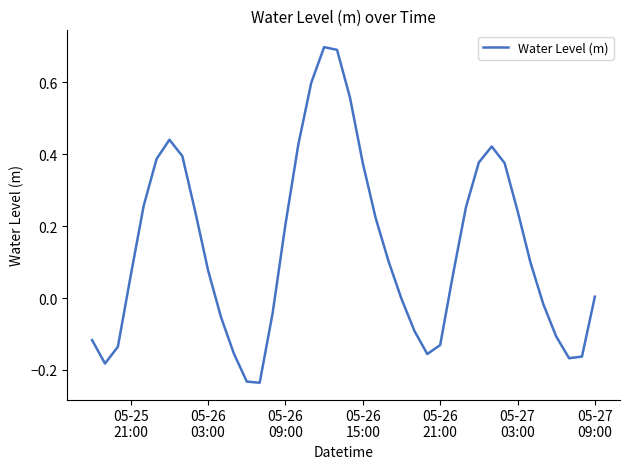

What is the greatest value displayed?

0.7